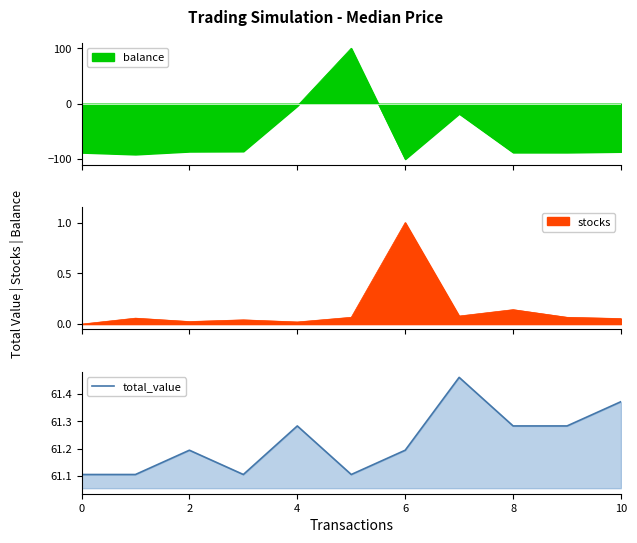

What is the change in value from 7 to 10?

-0.1